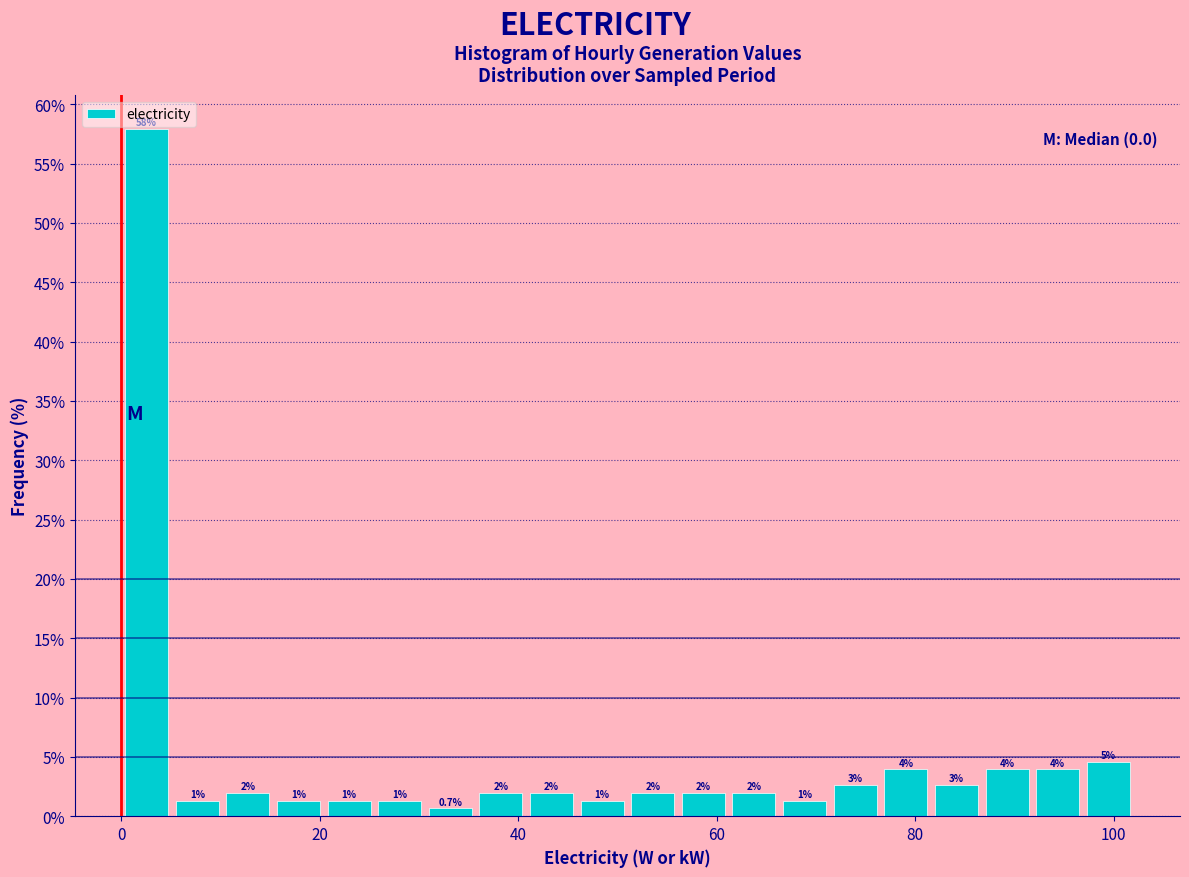

Around what value on the x-axis is the tallest bar? Give the approximate position of its centre, as read against the axis.

2